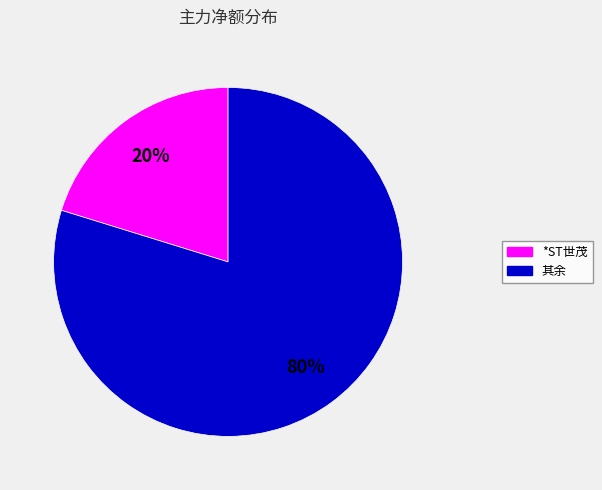

Rank the categories by value from highest to lowest.

其余, *ST世茂